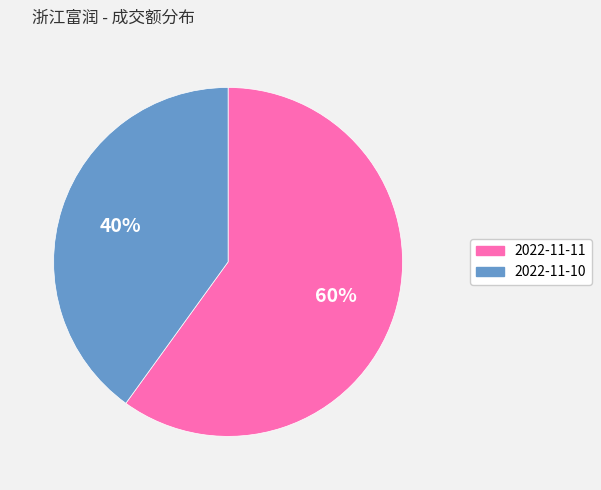

To the nearest percent, what percentage of the pie is 2022-11-11?

60%